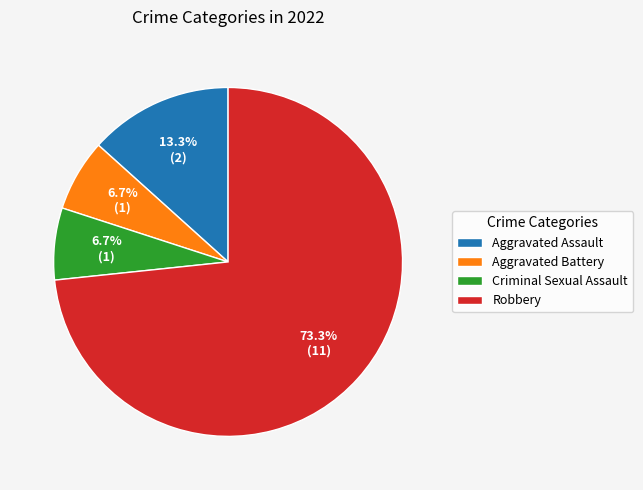

What percentage is the Aggravated Battery slice, to the nearest percent?

7%